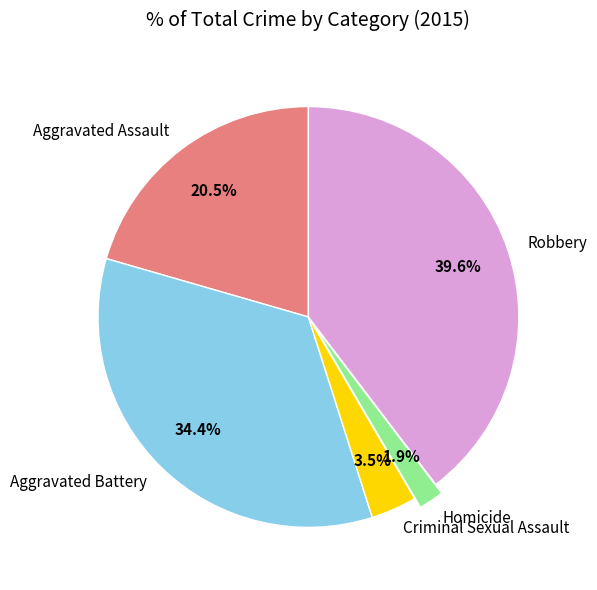

Between Homicide and Criminal Sexual Assault, which is larger?

Criminal Sexual Assault